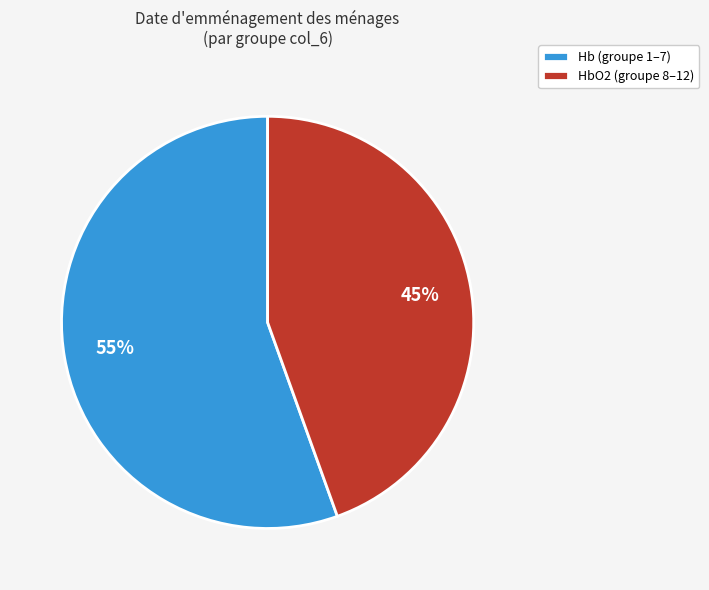

Which category has the biggest portion of the pie?

Hb (groupe 1–7)